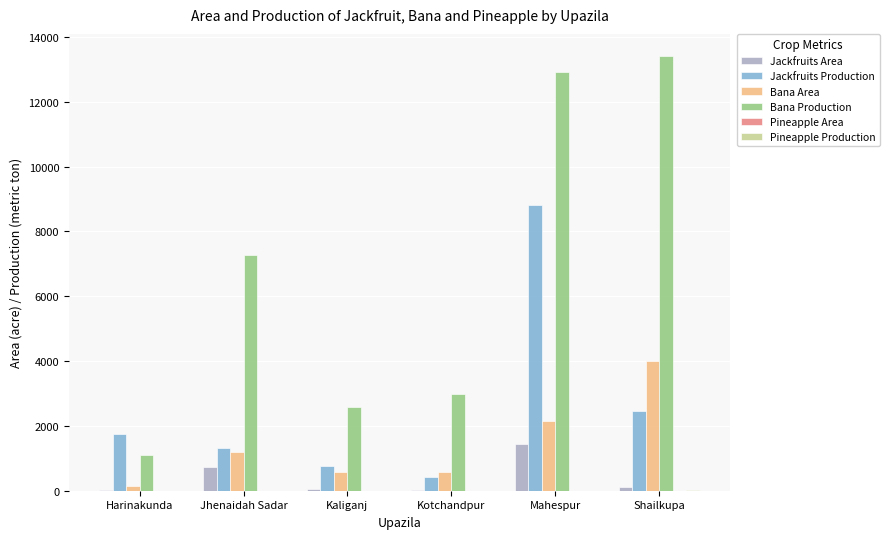

What is the total value across all series at Kotchandpur?

4033